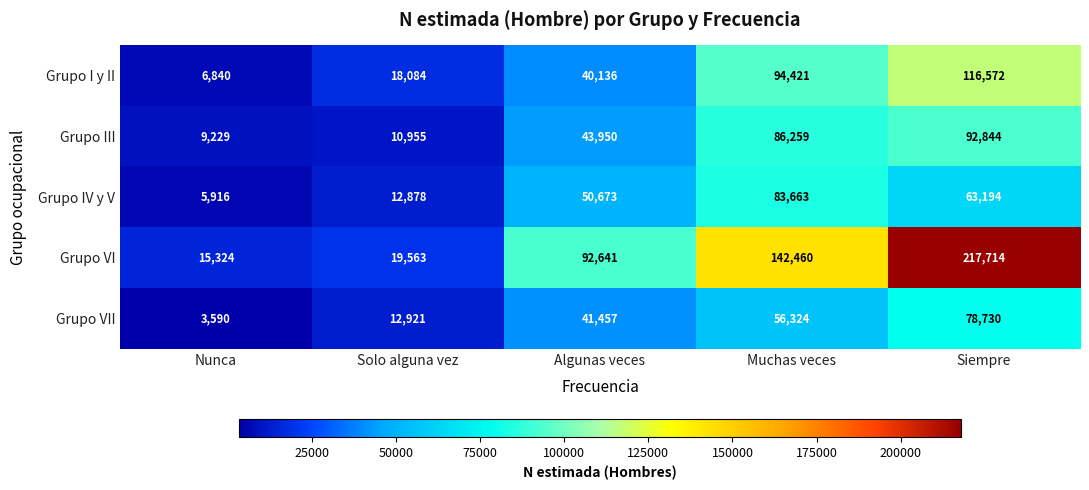

Rank the series at Siempre from highest to lowest value.

Grupo VI, Grupo I y II, Grupo III, Grupo VII, Grupo IV y V